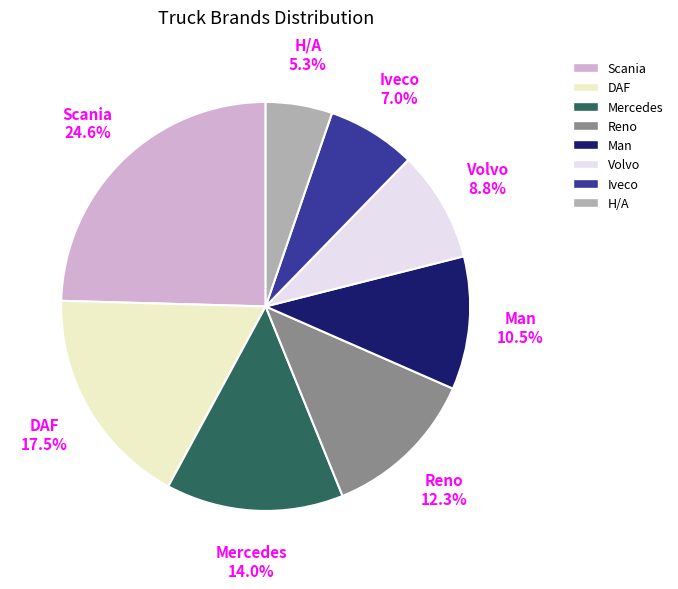

Is the sum of Reno and Mercedes greater than half?

No